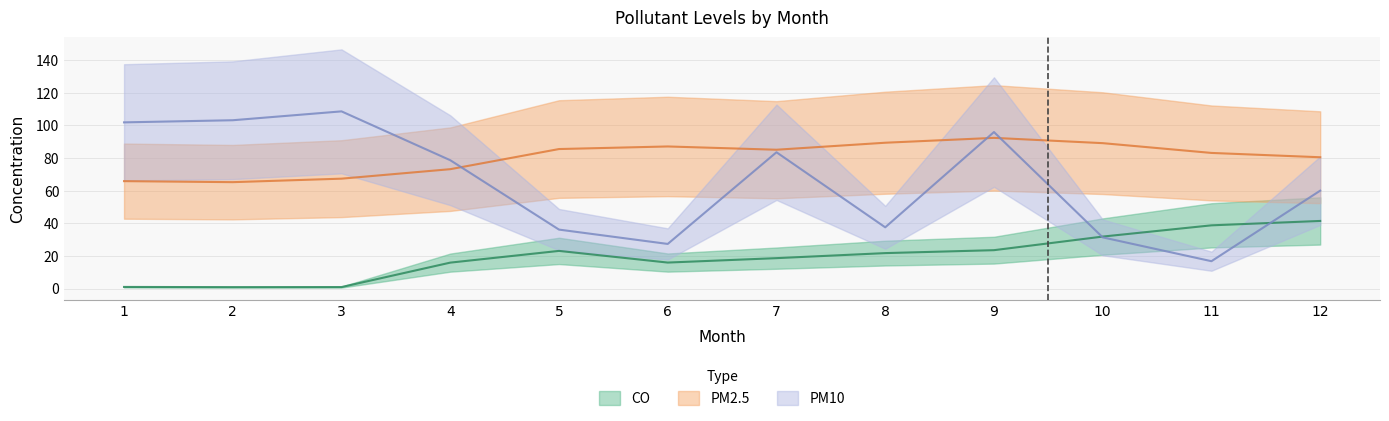

The value of PM10 at 10 is 31.4. True or false?

True